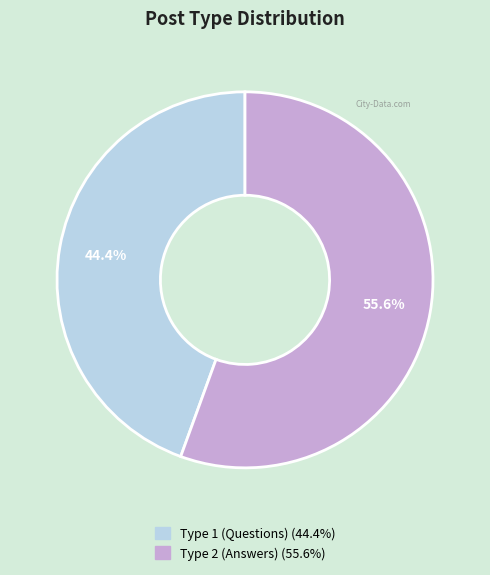

Count the number of slices in the pie.

2